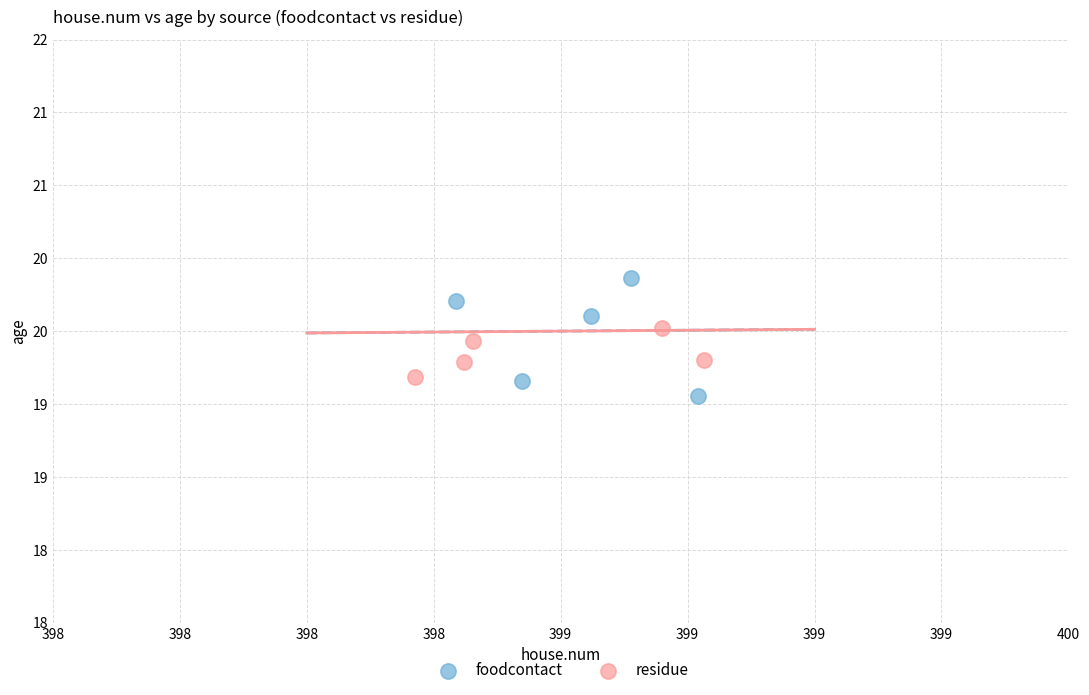

Which series contains the highest Y value?

foodcontact